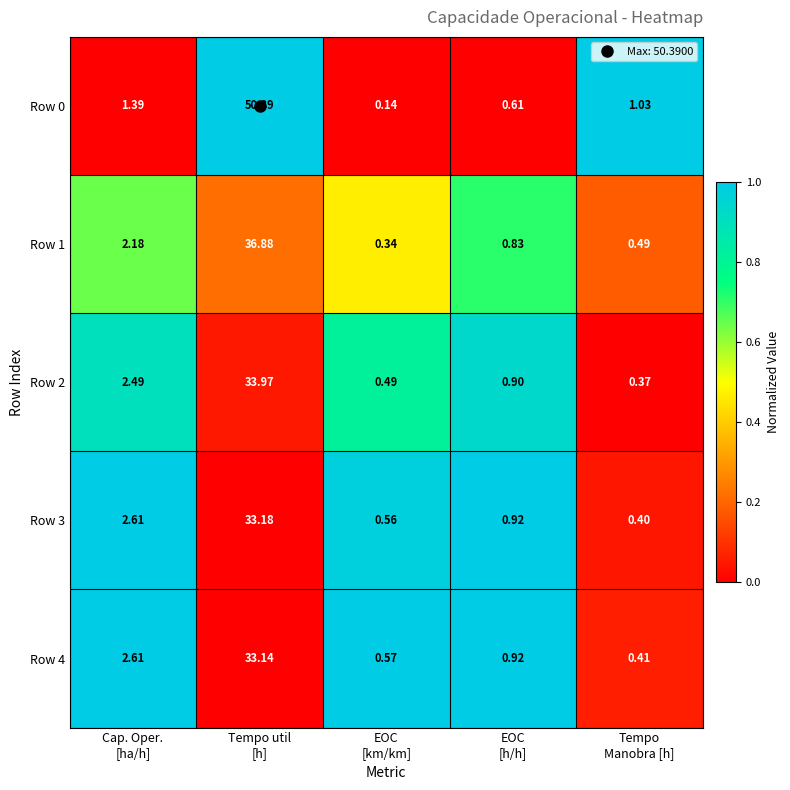

Count the number of categories in the chart.

5